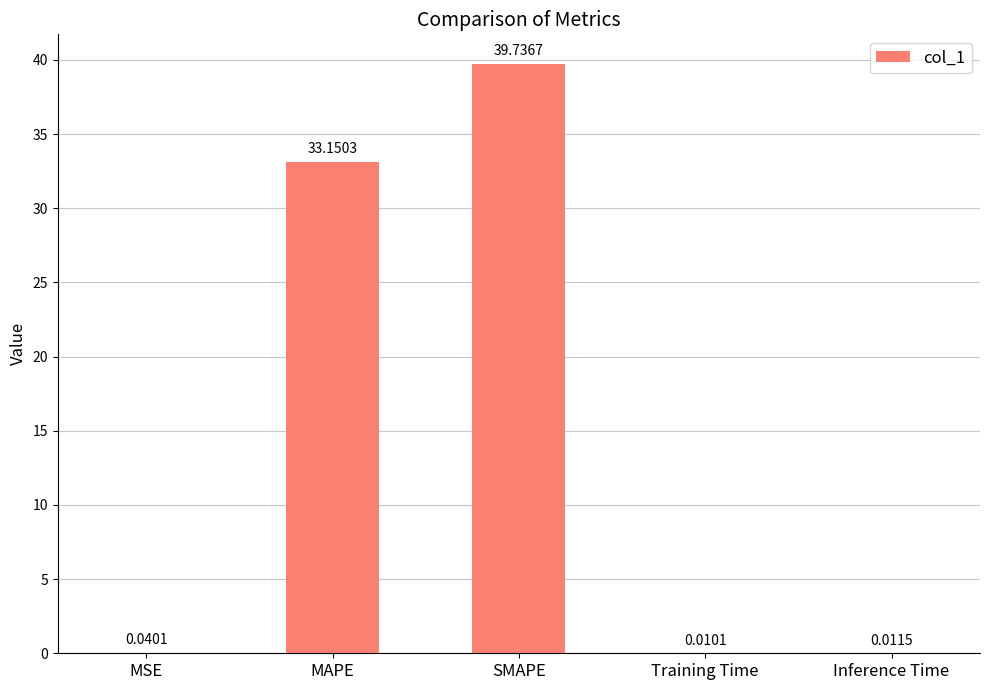

What is the approximate value at MAPE?

33.2